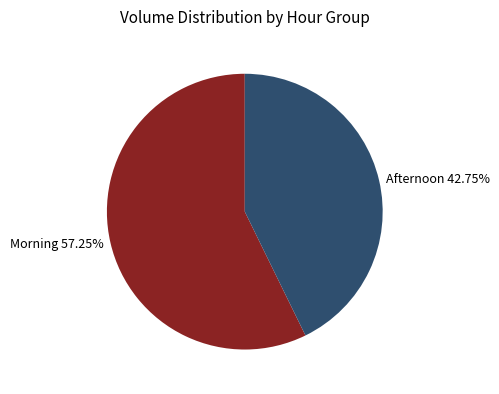

Which category has the biggest portion of the pie?

Morning 57.25%